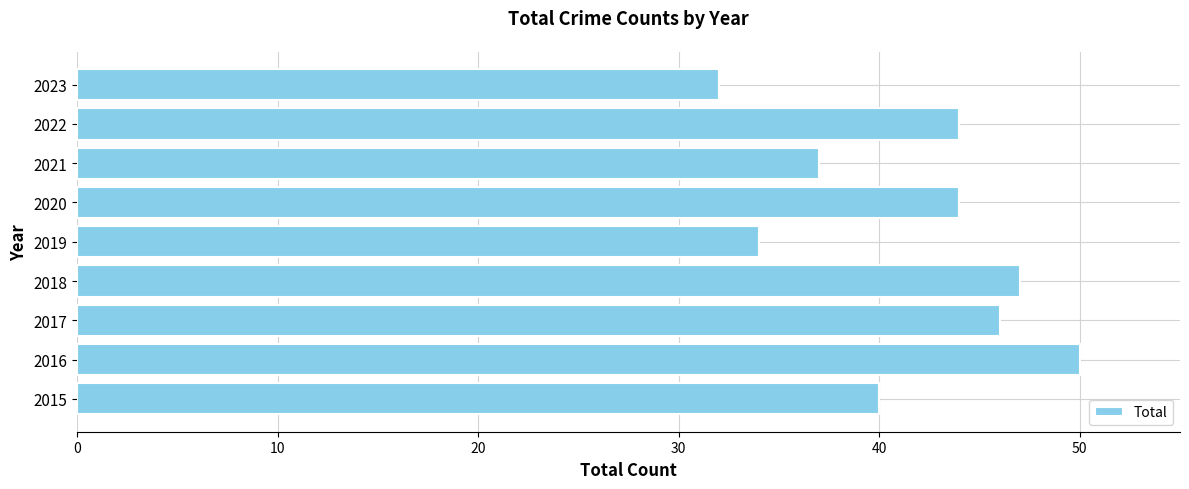

What is the maximum value shown in the chart?

50